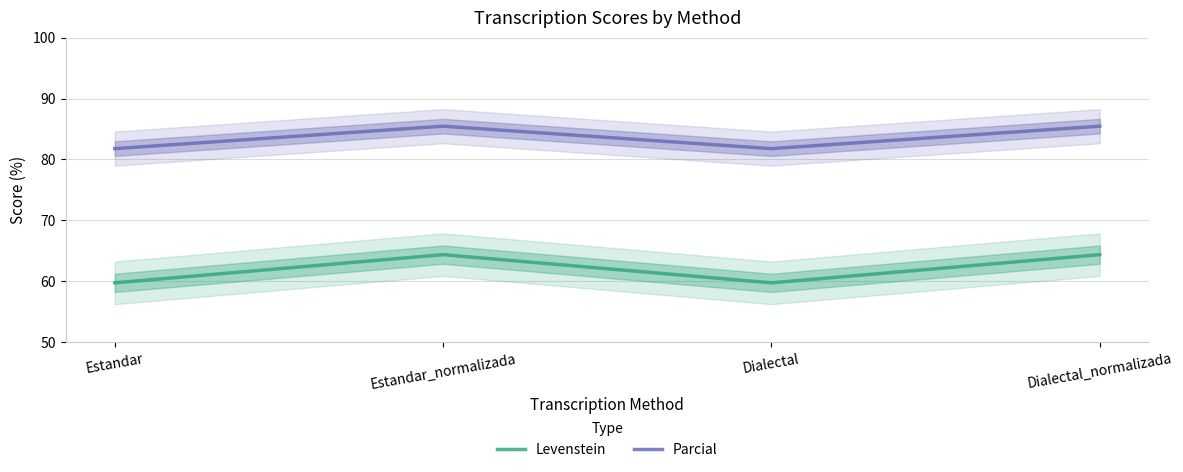

At Dialectal_normalizada, list the series in order from smallest to largest.

Levenstein, Parcial